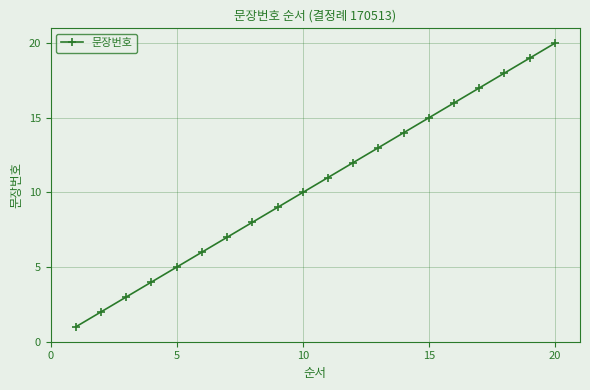

How many lines are shown in the chart?

1